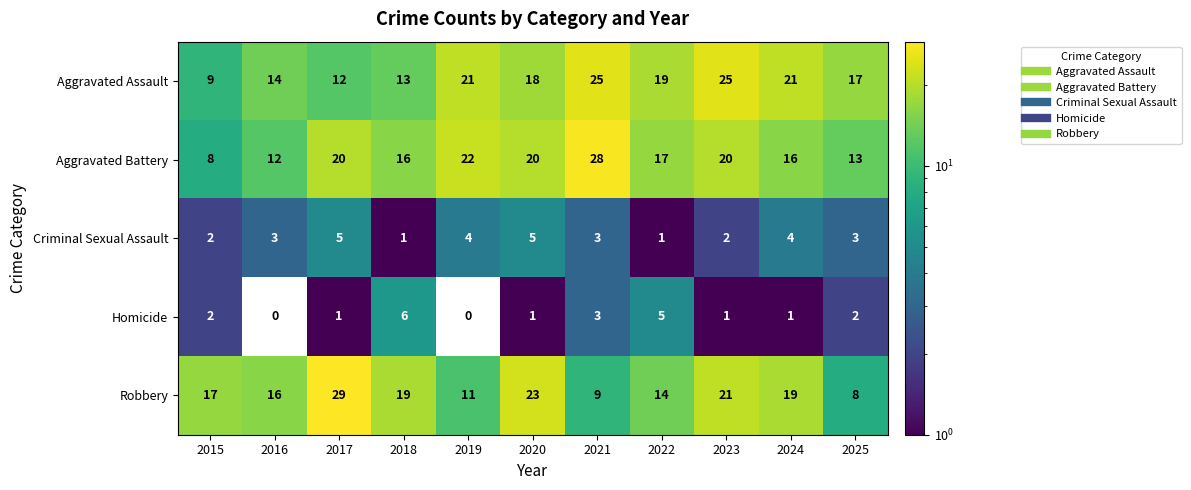

Which series has the largest range (max minus min)?

Robbery